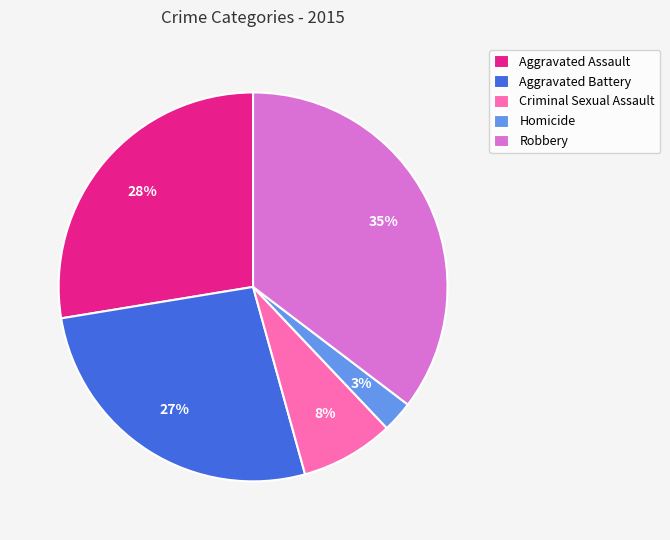

How many segments does this pie chart have?

5